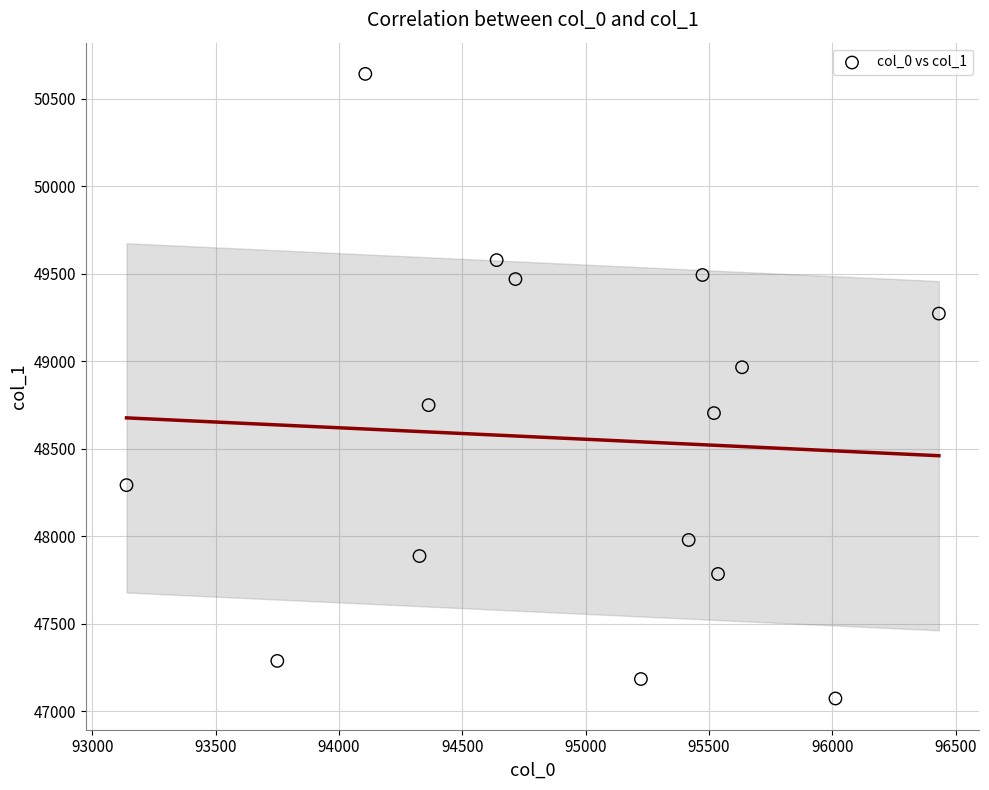

What is the range of X values (max minus min)?

3294.0